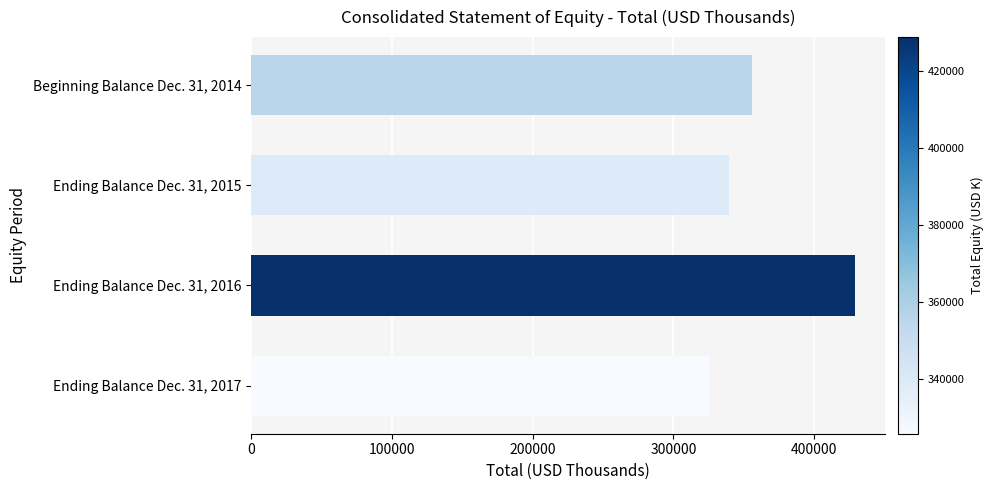

Count the values in the range 339458 to 428854.

3